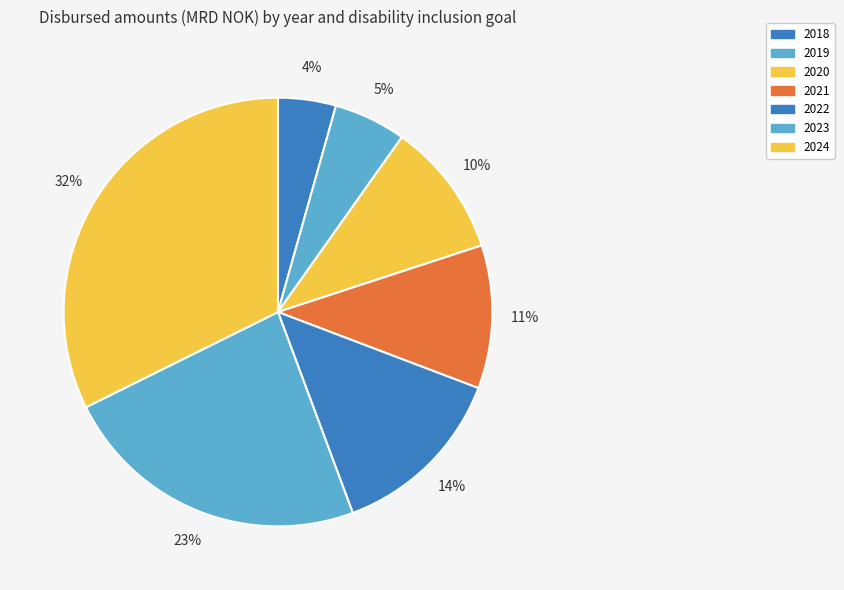

Is there a majority slice in this chart?

No